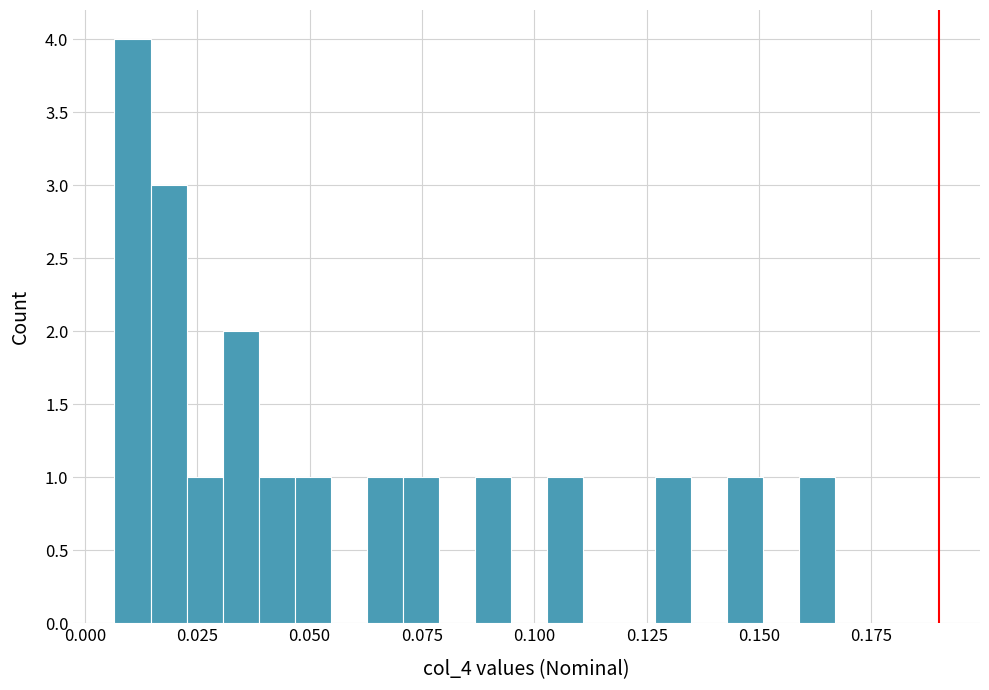

Read against the x-axis, roughly where is the centre of the tallest bar?

0.010